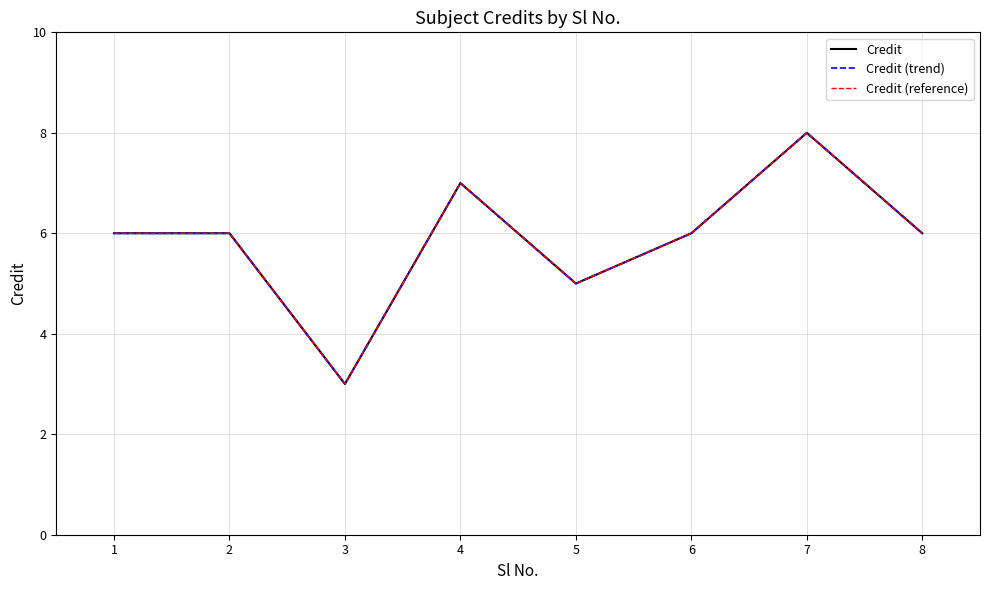

List the labels in order of Credit (trend) value, largest first.

7, 4, 1, 2, 6, 8, 5, 3